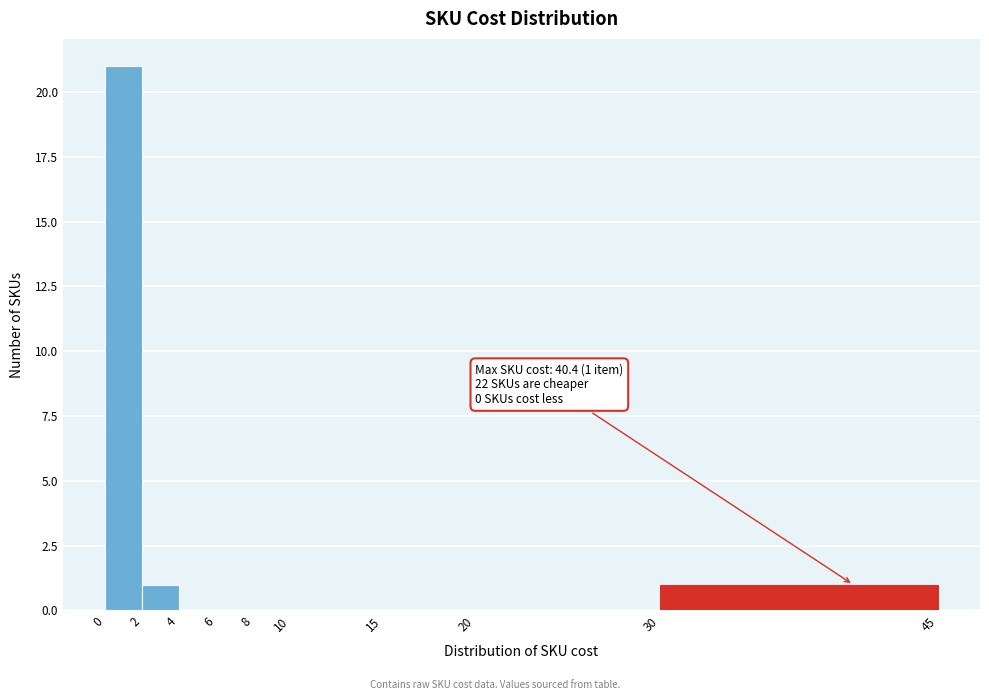

Which range on the x-axis has the tallest bar?

0 to 2